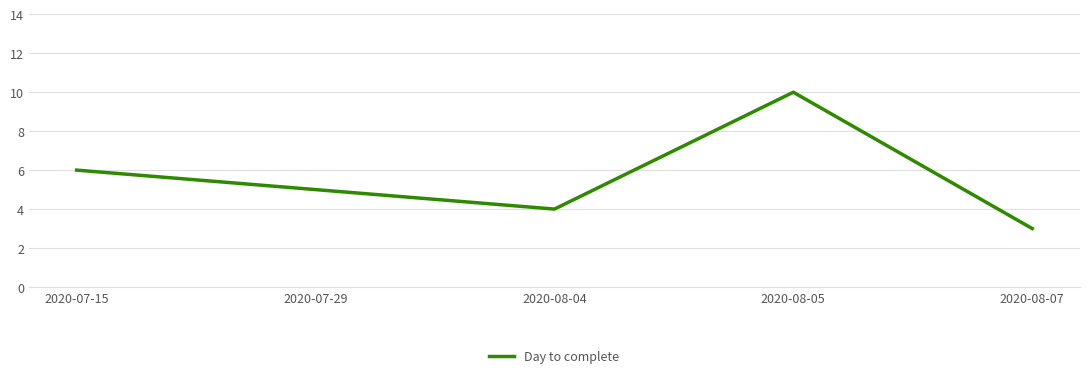

At which category does the data reach its first local valley?

2020-08-04